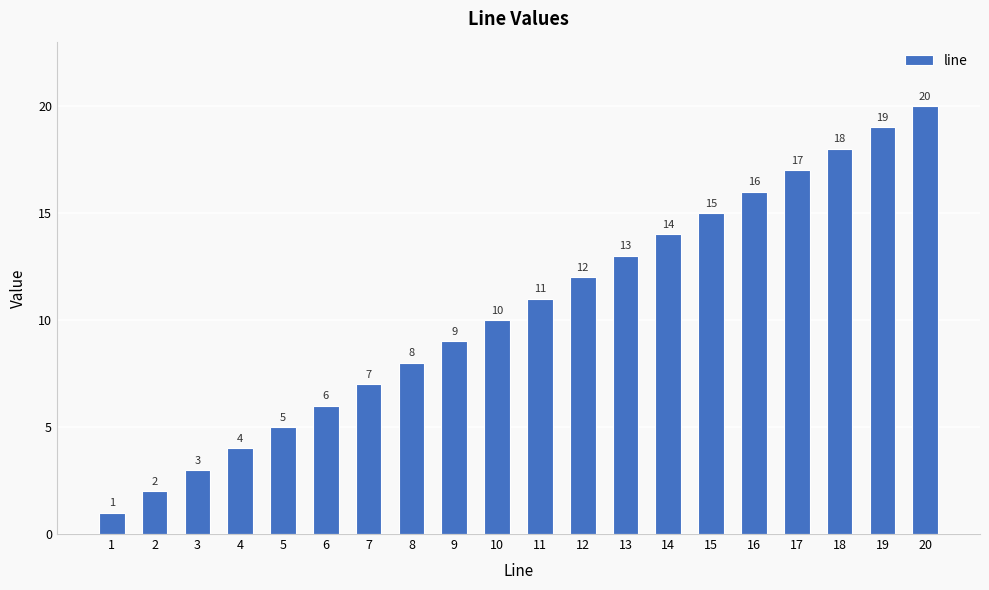

The chart shows a value of 1 at 1. True or false?

True